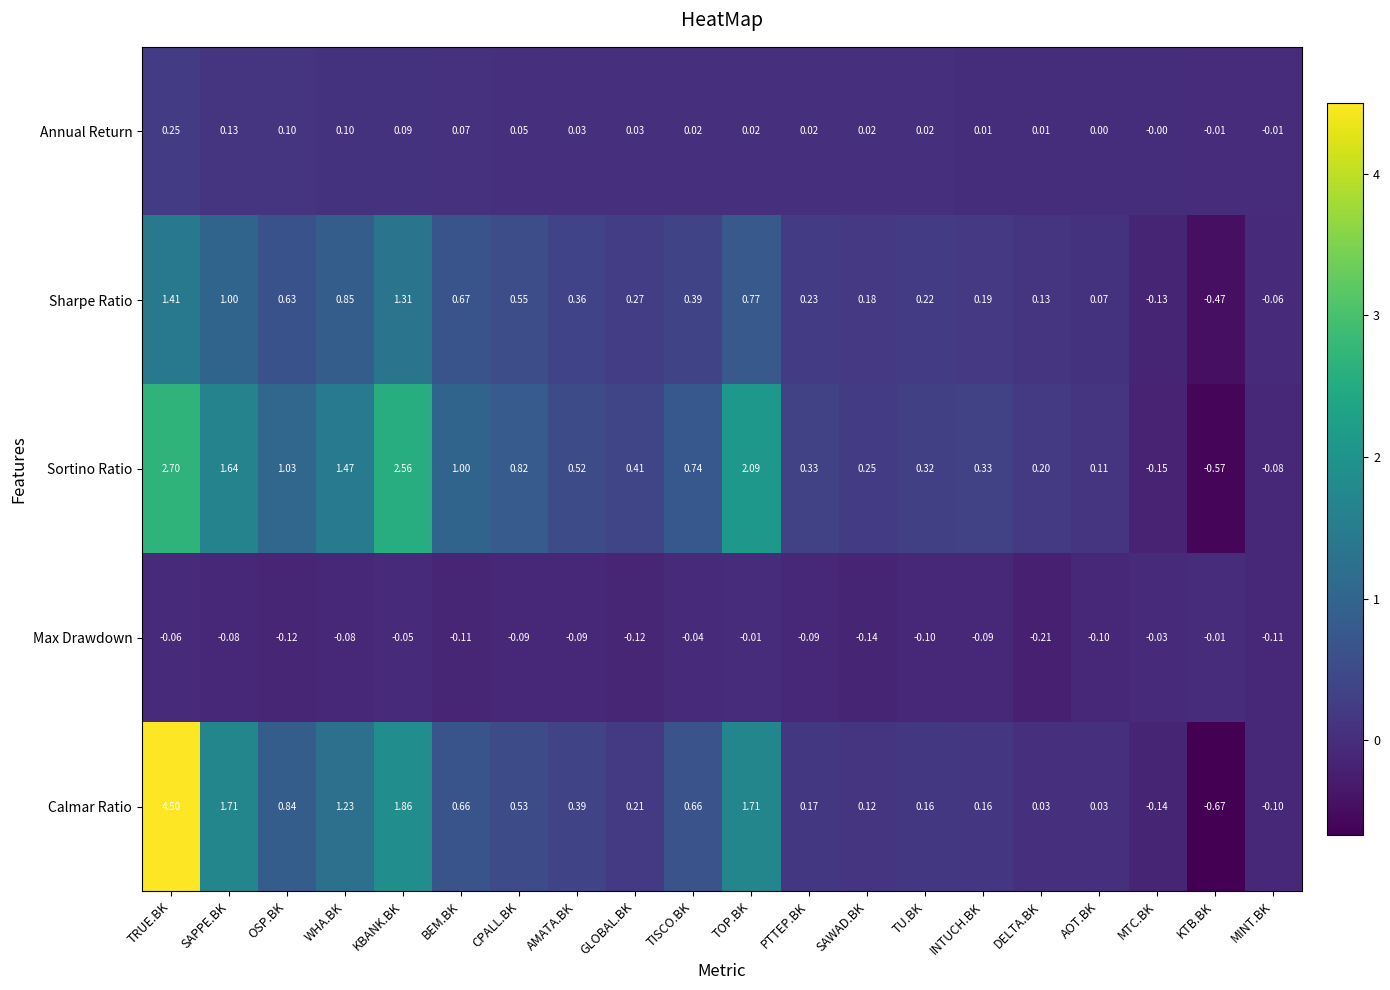

Which category has the lowest value in the Max Drawdown series?

DELTA.BK